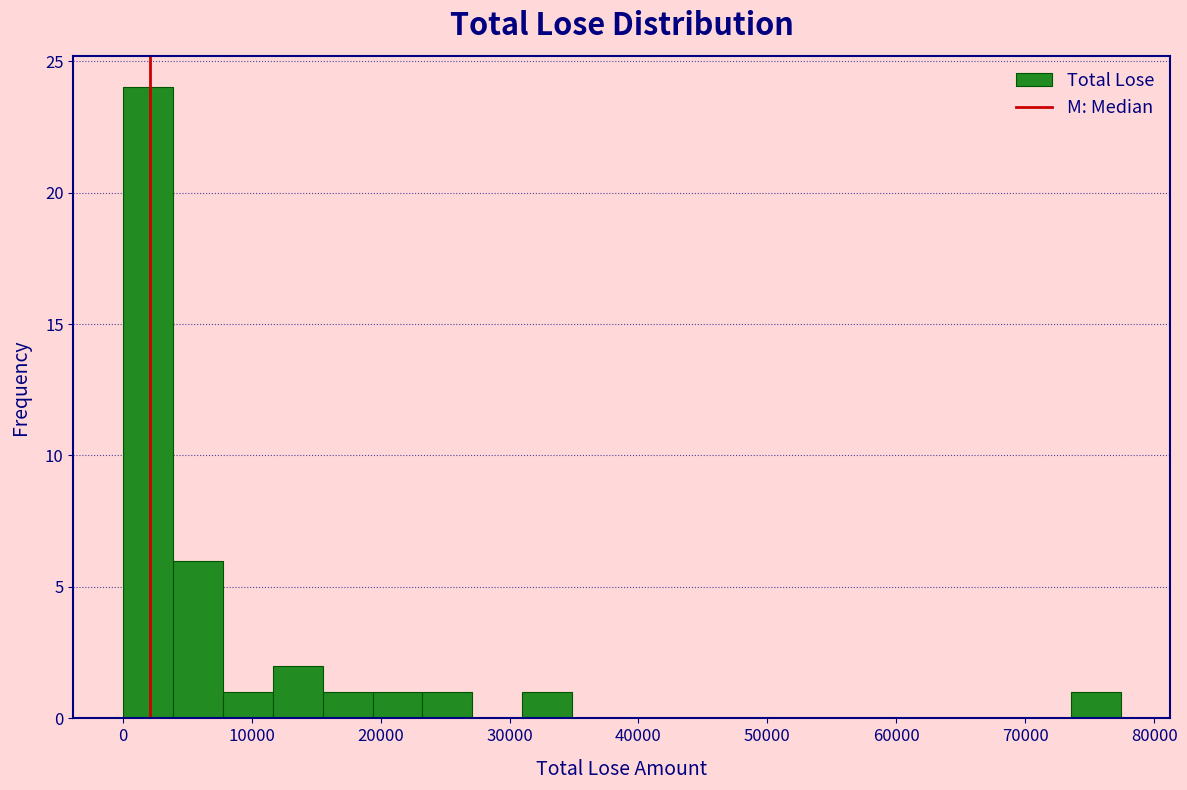

Around what value on the x-axis is the tallest bar? Give the approximate position of its centre, as read against the axis.

2000